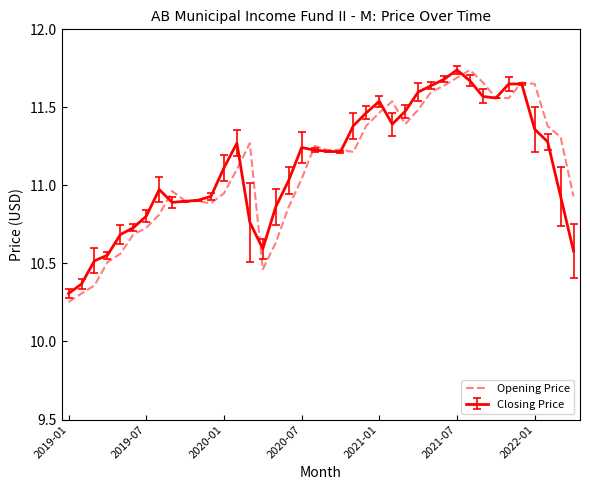

Which series has the widest spread of values?

Opening Price